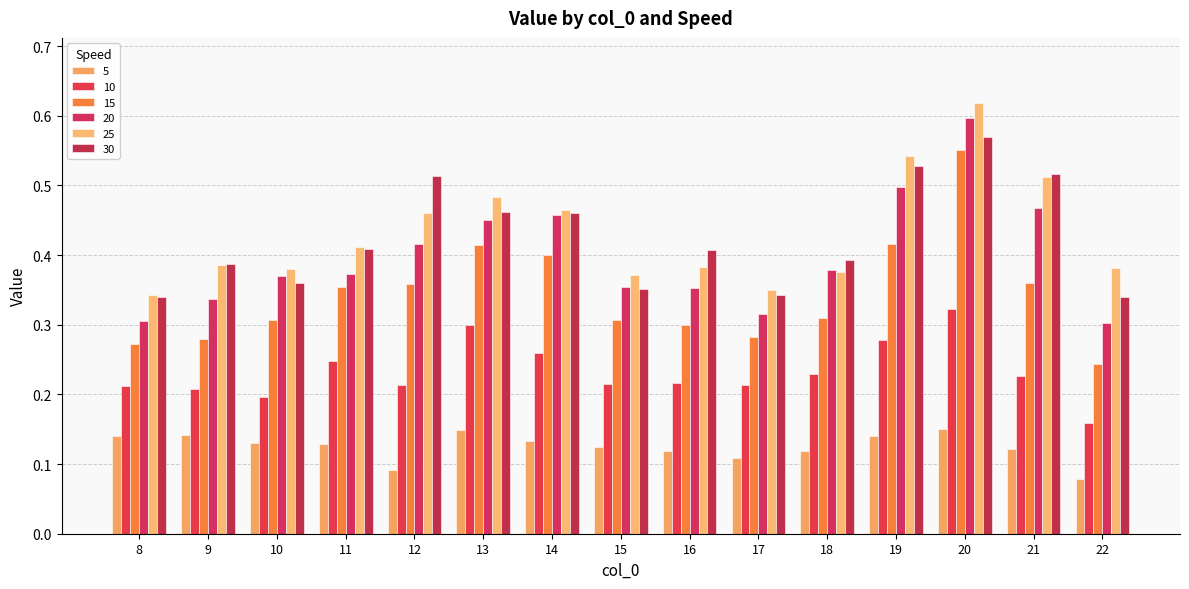

What is the total value across all series at 8?

1.6